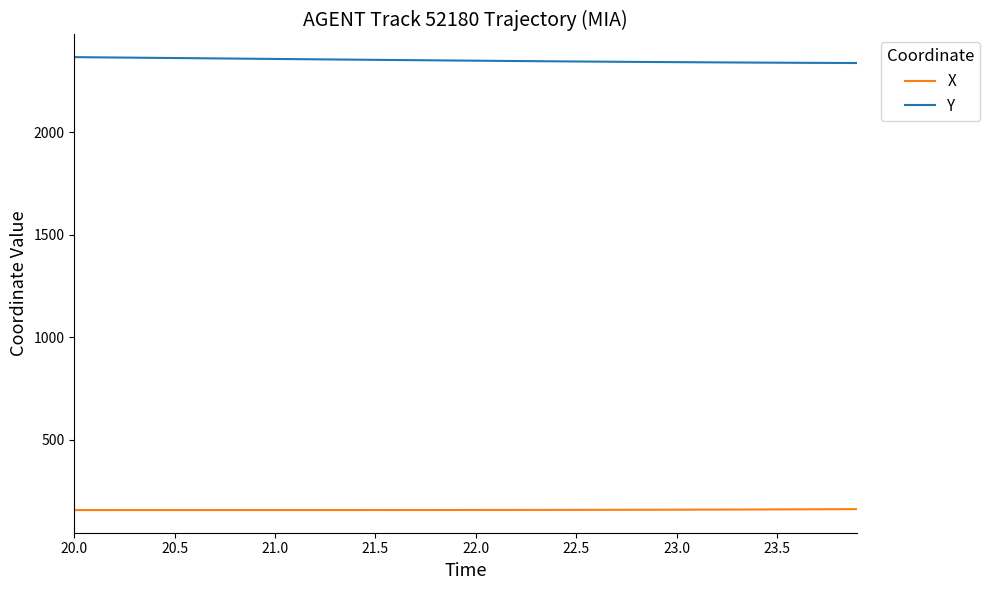

Rank the series by their maximum value, from highest to lowest.

Y, X